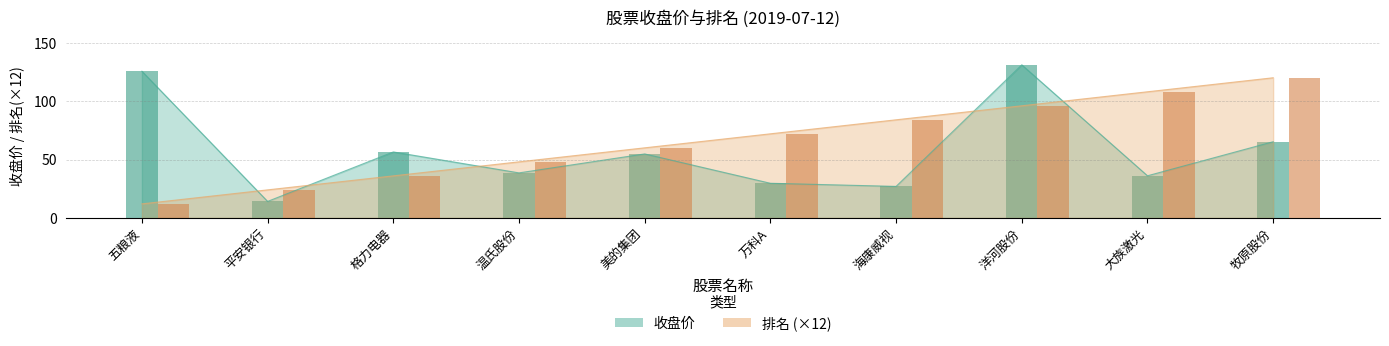

The value of 收盘价 at 美的集团 is 96.8. True or false?

False